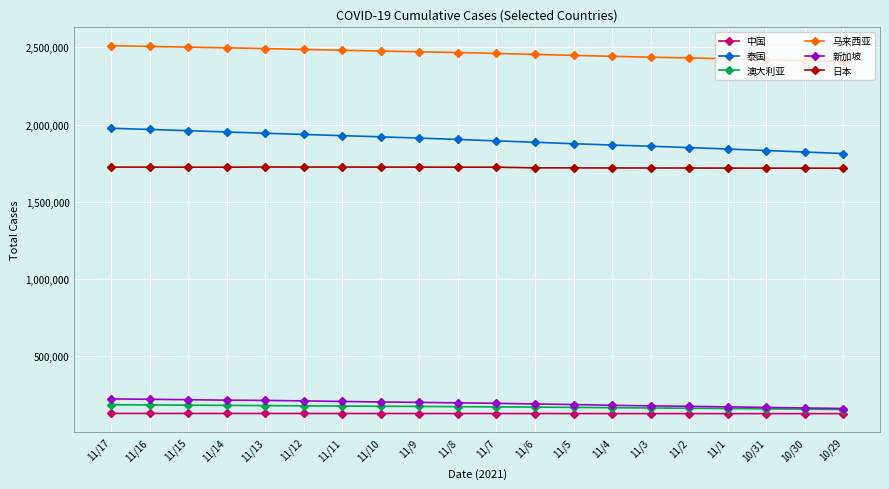

What is the minimum value for 中国?

125322